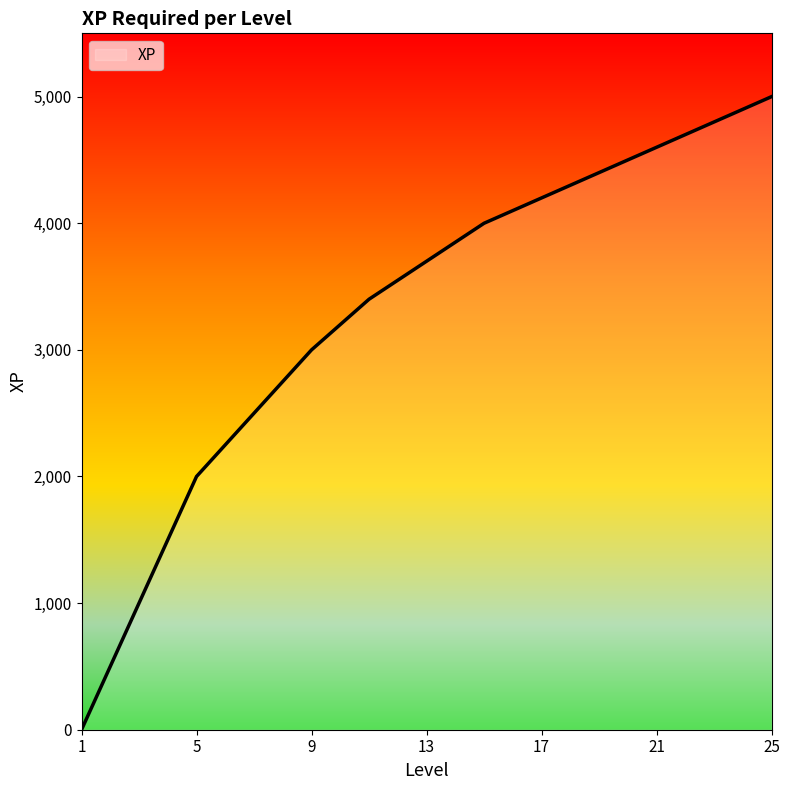

What is the maximum value shown in the chart?

5000